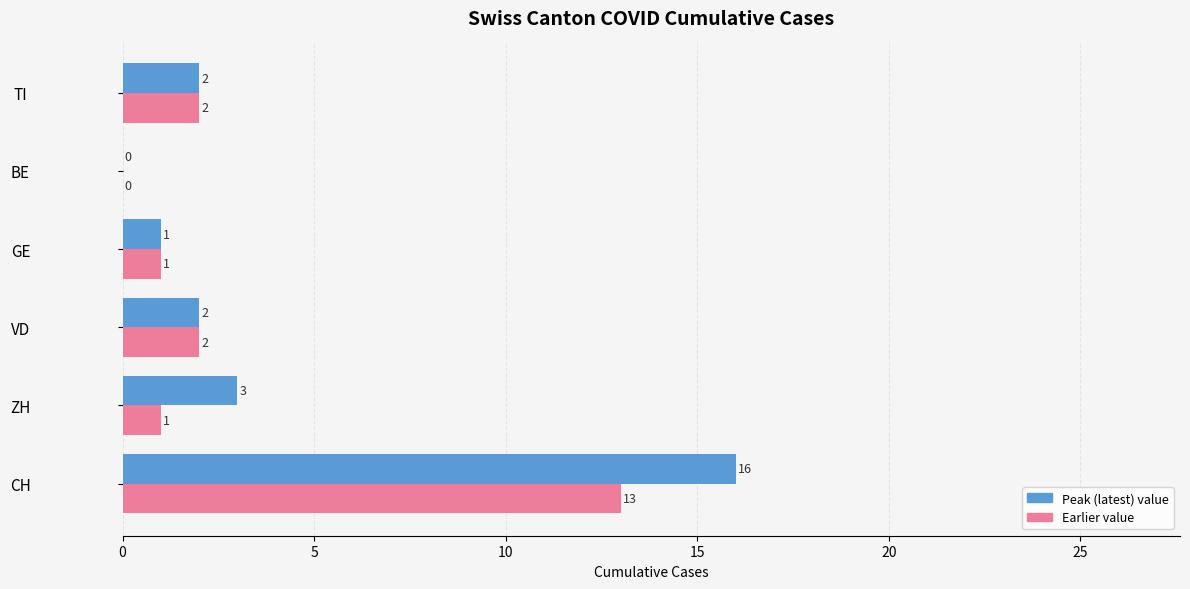

Which category has the highest value across all series?

CH